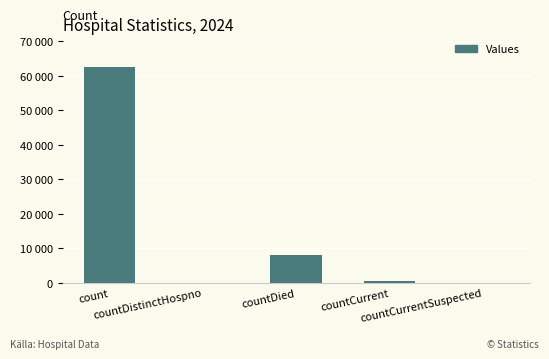

What position from the right is countDied?

3